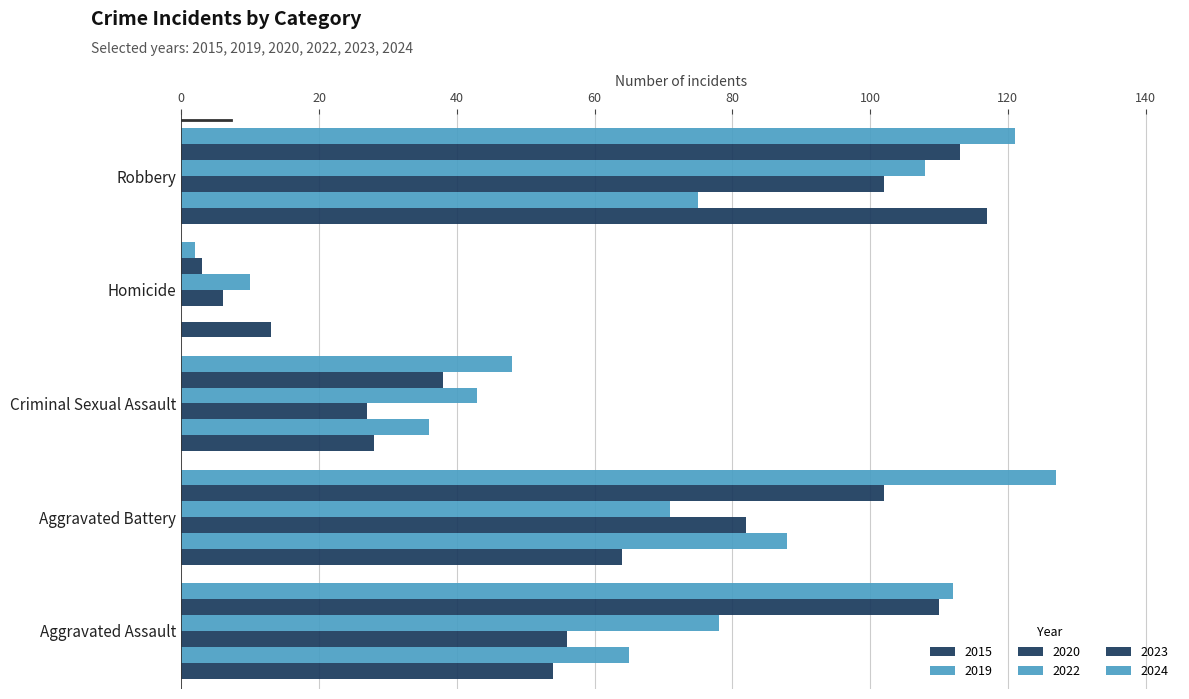

How many values in 2019 are above zero?

4